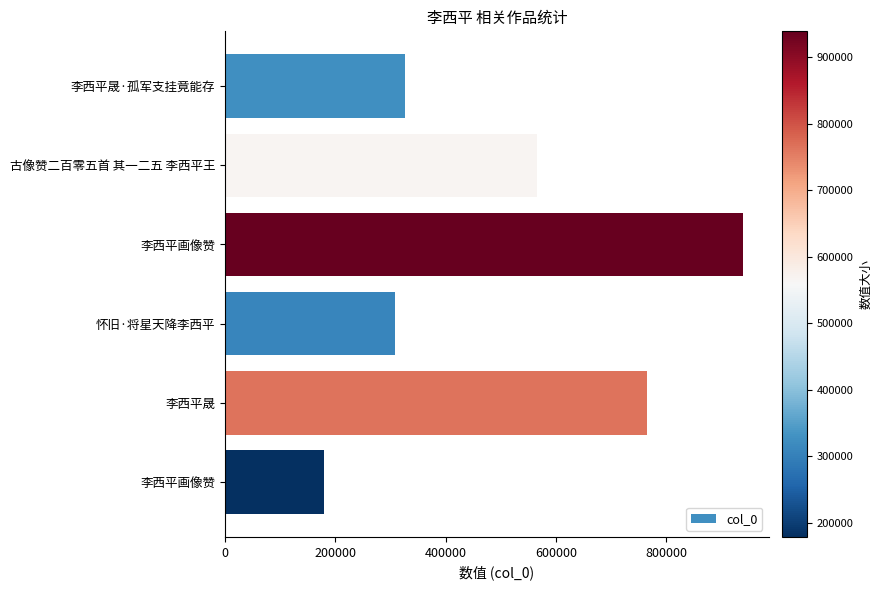

Does the chart contain any negative values?

No